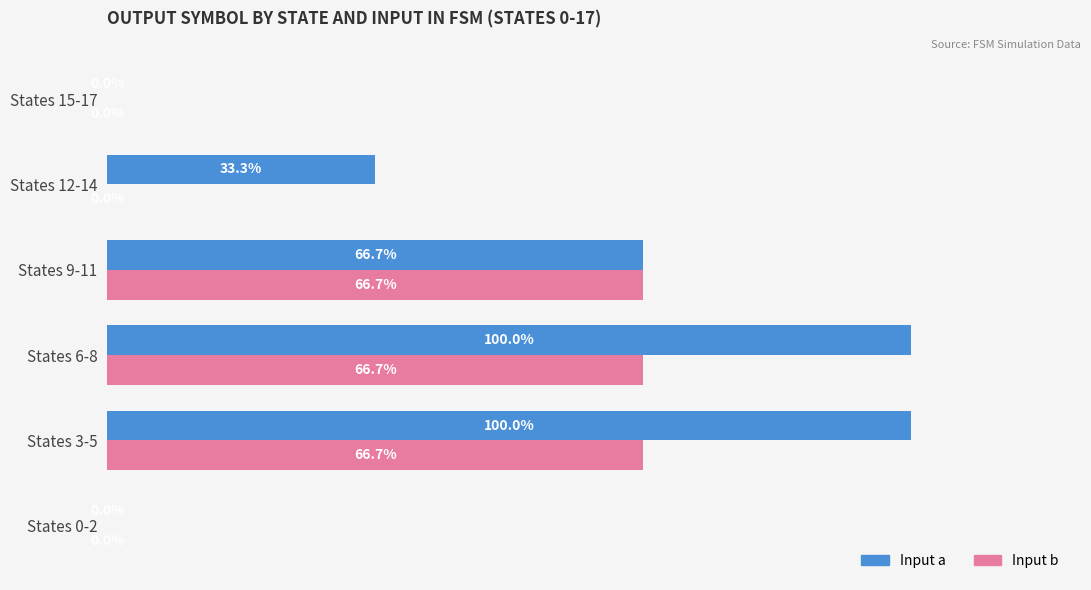

Which series has the widest spread of values?

Input a